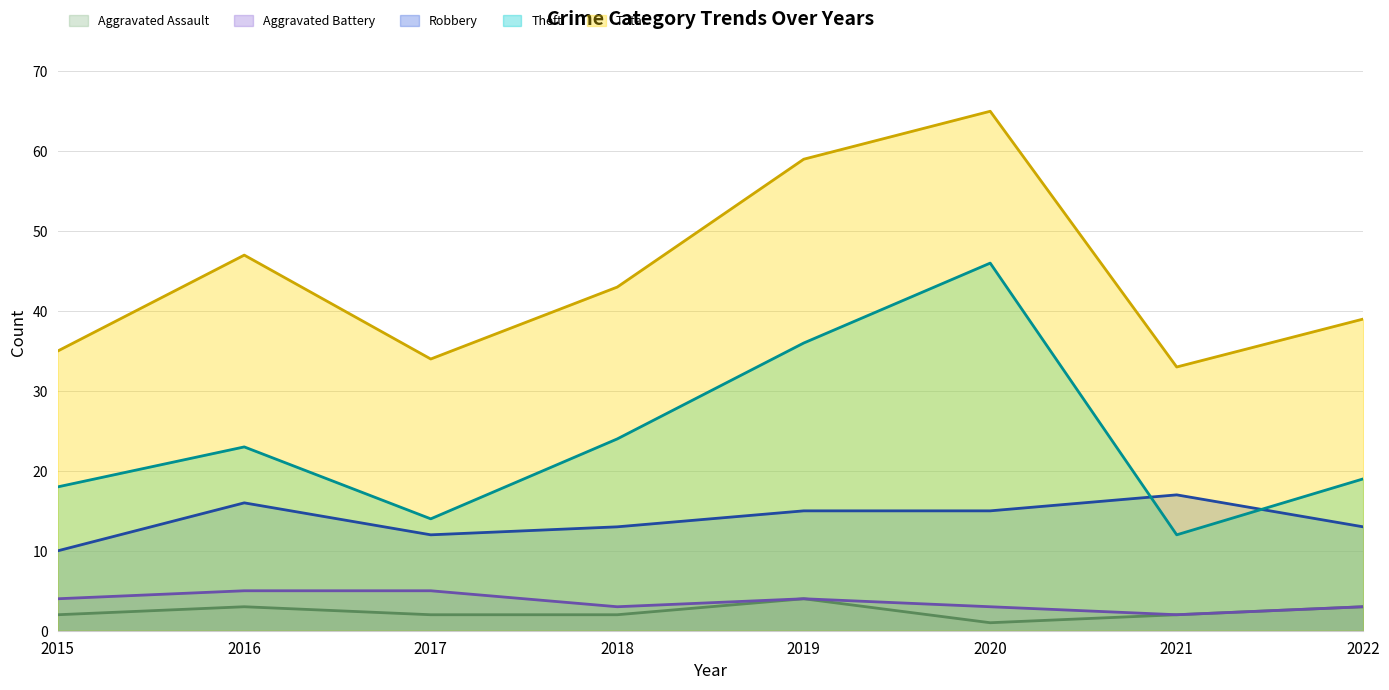

Which label corresponds to the largest value in the chart?

2020